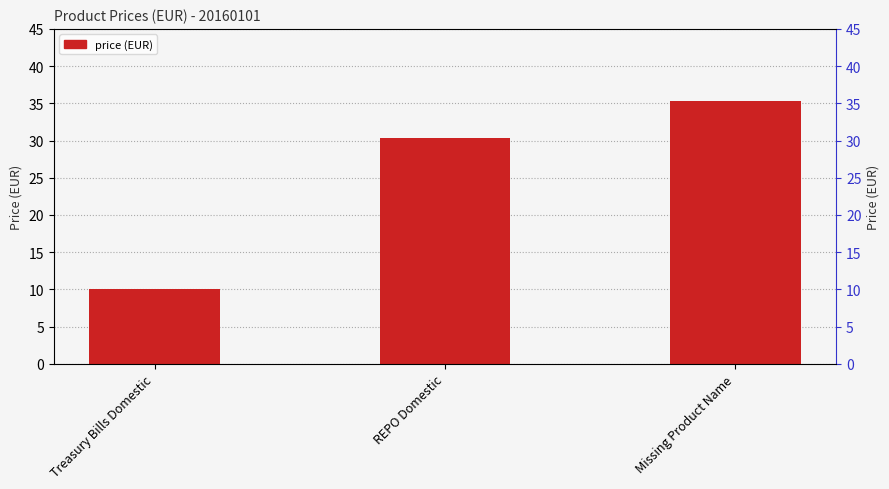

Does the chart contain stacked bars?

No